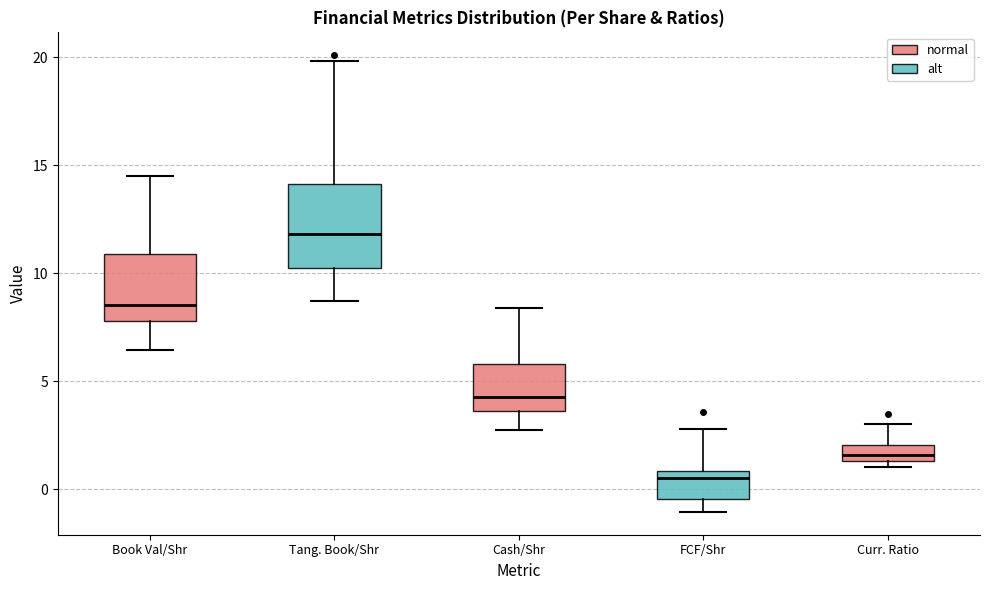

Which box is the tallest, from its lower edge to its upper edge?

Tang. Book/Shr